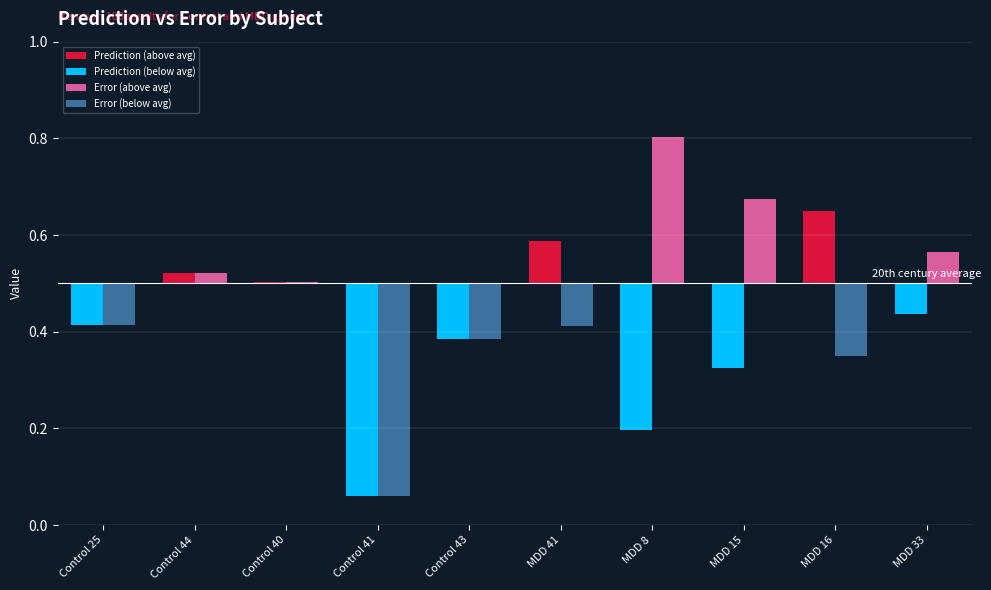

What is the label of the 8th bar from the right?

Control 40